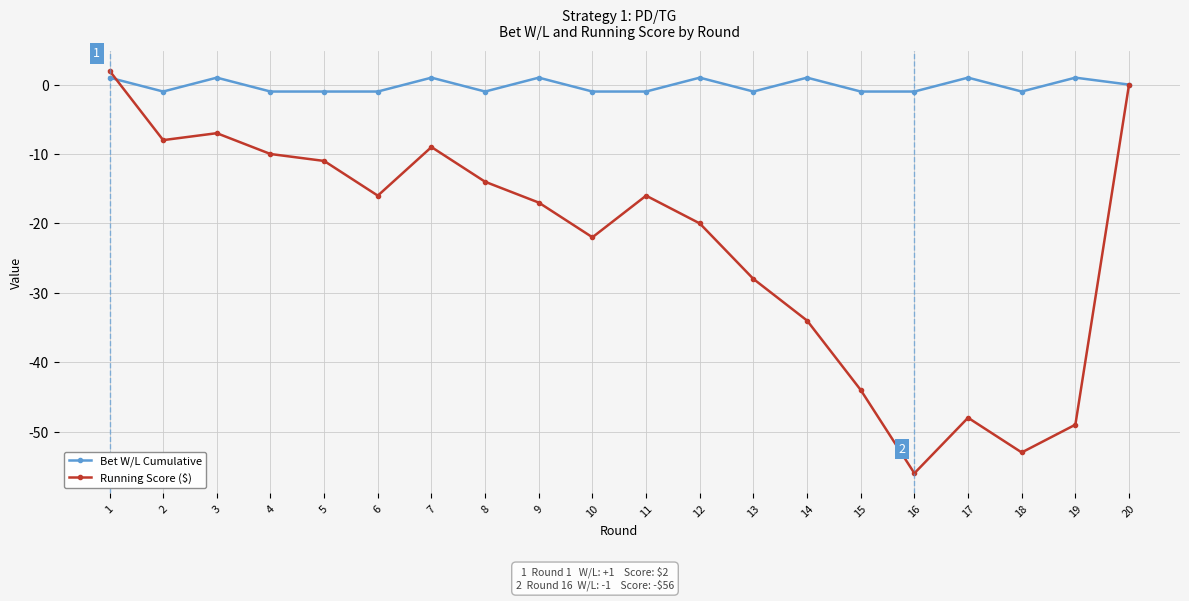

What is the sum of all Running Score ($) values?

-460